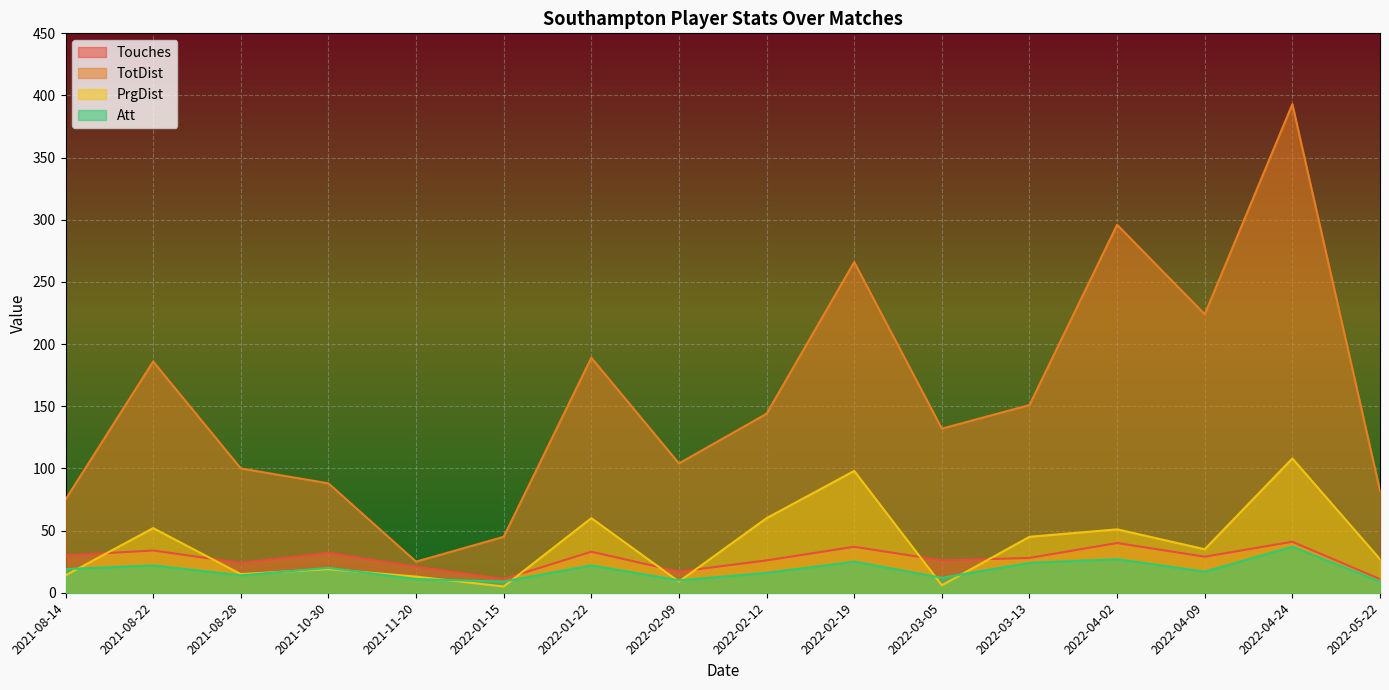

Does the chart display data point markers on the line(s)?

No